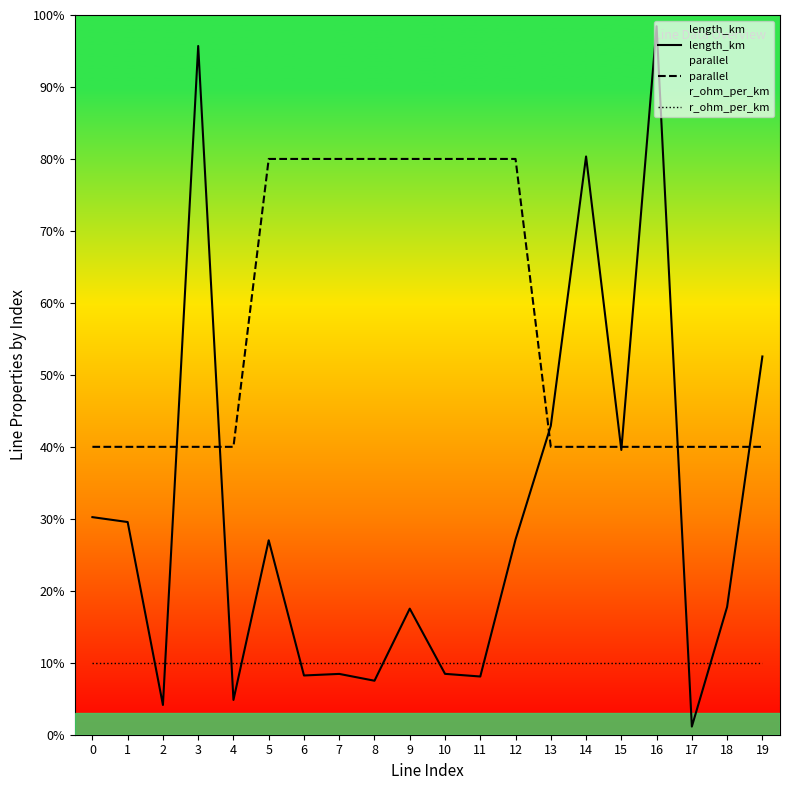

Reading left to right, list all the values displayed in this chart.

length_km: 30.2	29.6	4.1	95.7	4.8	27.0	8.2	8.4	7.5	17.5	8.5	8.1	27.1	42.9	80.3	39.6	98.4	1.1	17.8	52.6
parallel: 40.0	40.0	40.0	40.0	40.0	80.0	80.0	80.0	80.0	80.0	80.0	80.0	80.0	40.0	40.0	40.0	40.0	40.0	40.0	40.0
r_ohm_per_km: 10.0	10.0	10.0	10.0	10.0	10.0	10.0	10.0	10.0	10.0	10.0	10.0	10.0	10.0	10.0	10.0	10.0	10.0	10.0	10.0